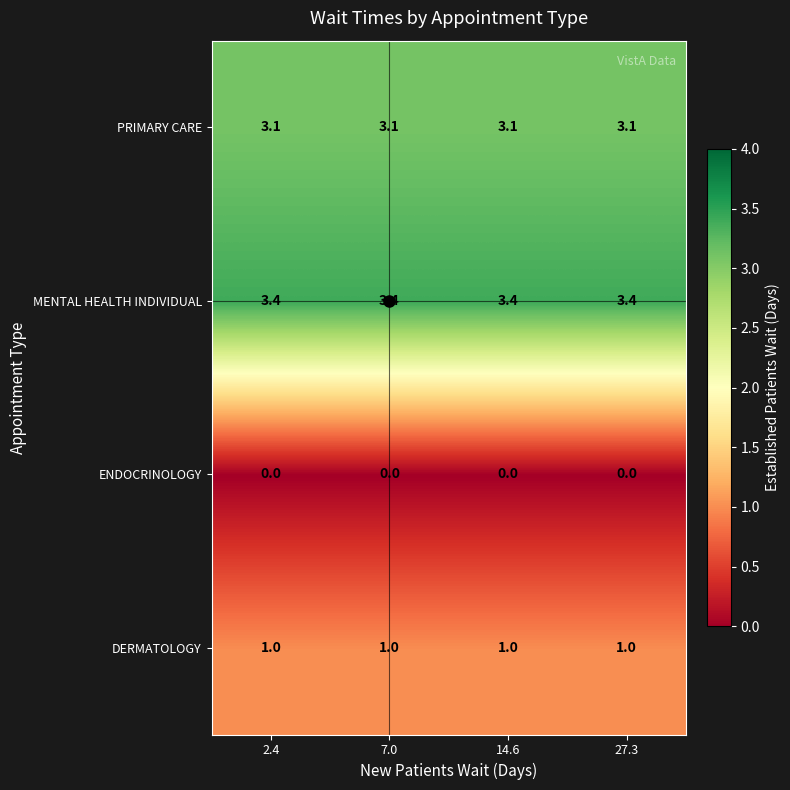

Rank the series by their maximum value, from highest to lowest.

MENTAL HEALTH INDIVIDUAL, PRIMARY CARE, DERMATOLOGY, ENDOCRINOLOGY